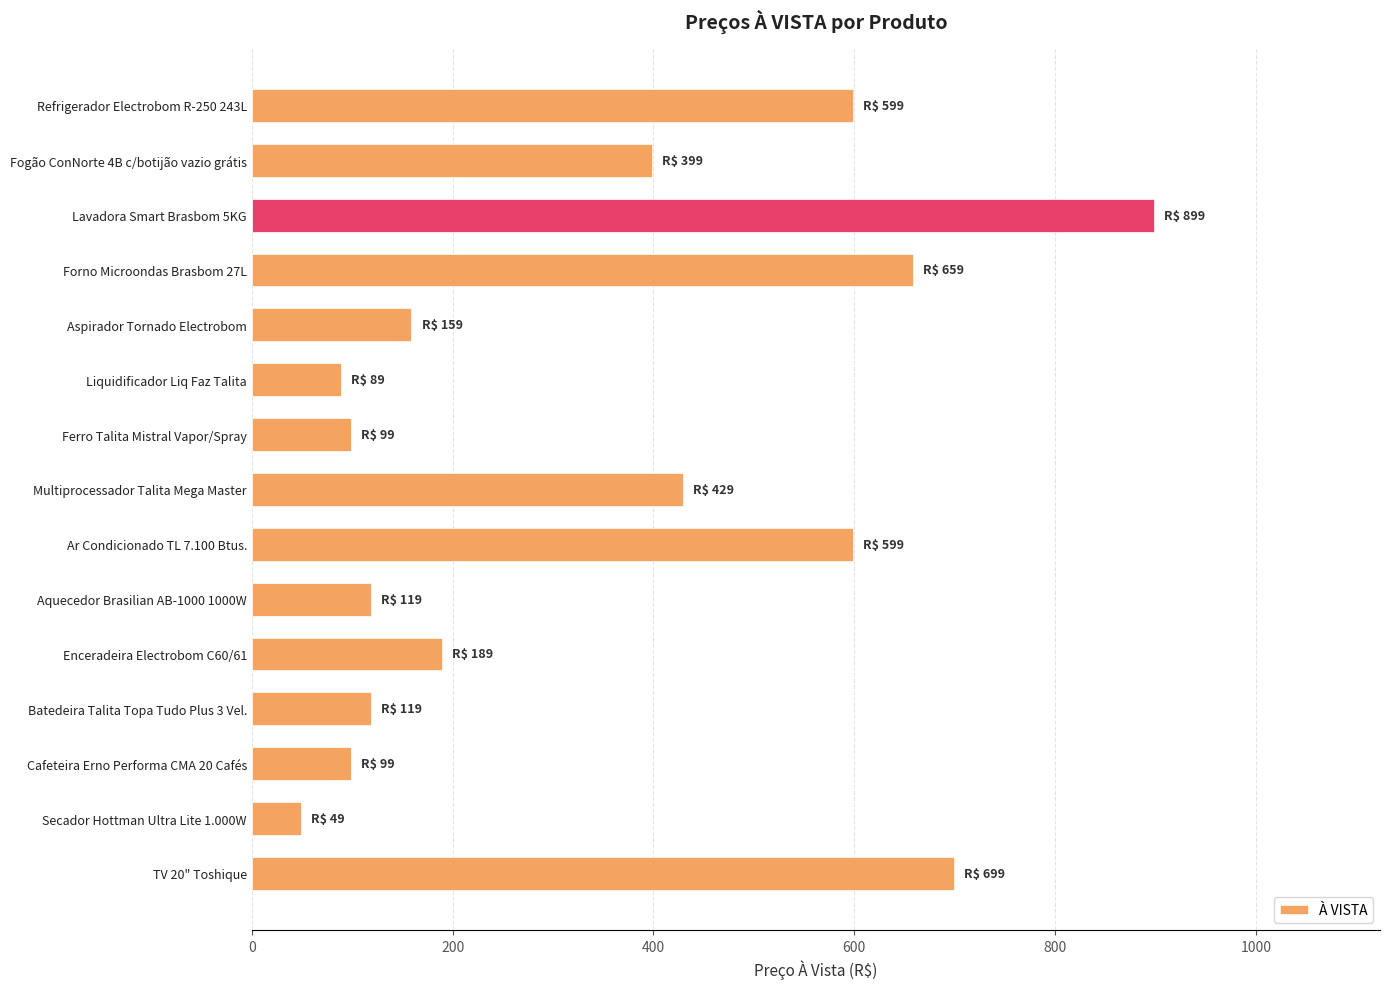

How many values are below 189?

7